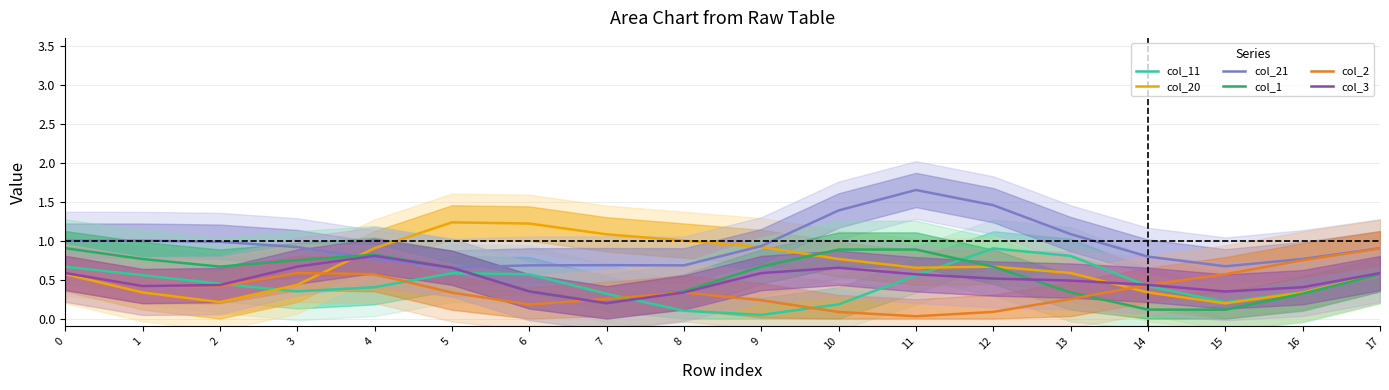

True or false: col_21 has a value of 0.6 at 9.

False